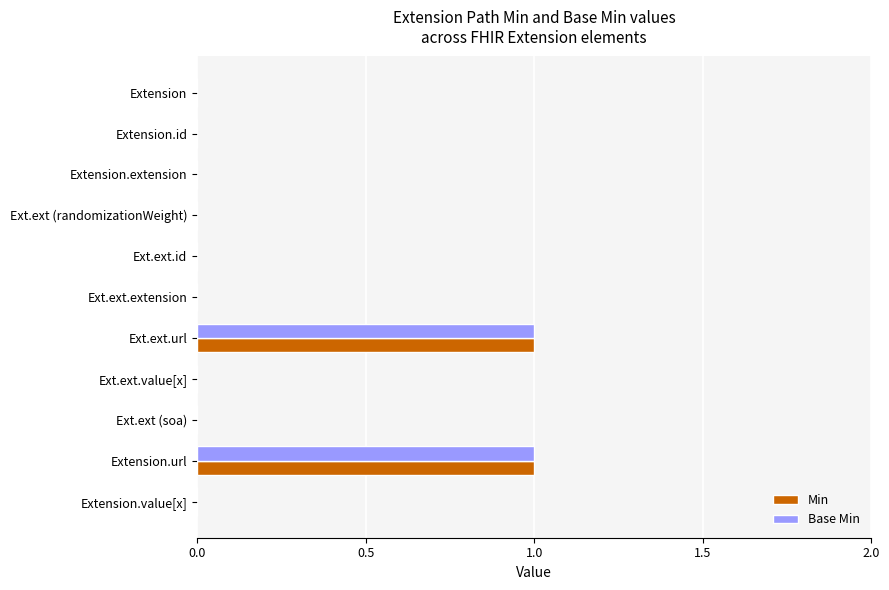

True or false: Base Min has a value of -1 at Ext.ext.value[x].

False